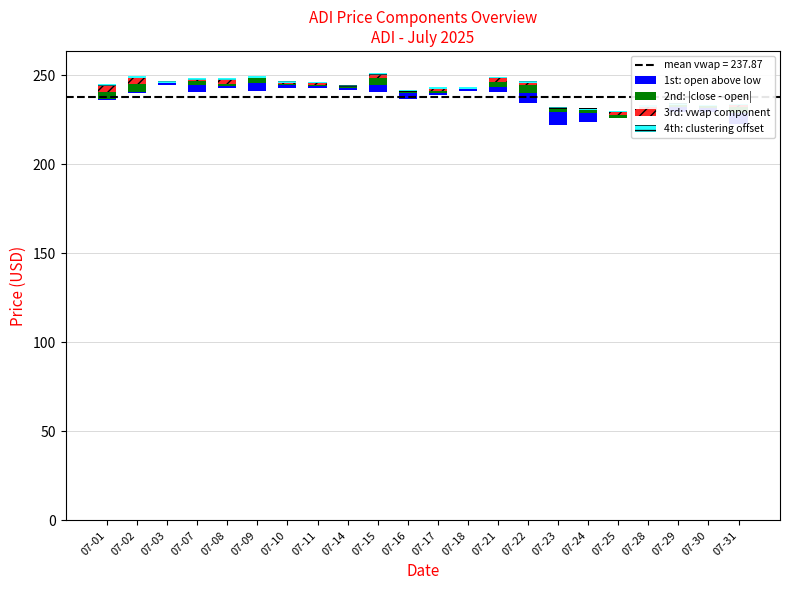

At 07-15, list the series in order from smallest to largest.

4th: clustering offset, 3rd: vwap component, 2nd: |close - open|, 1st: open above low